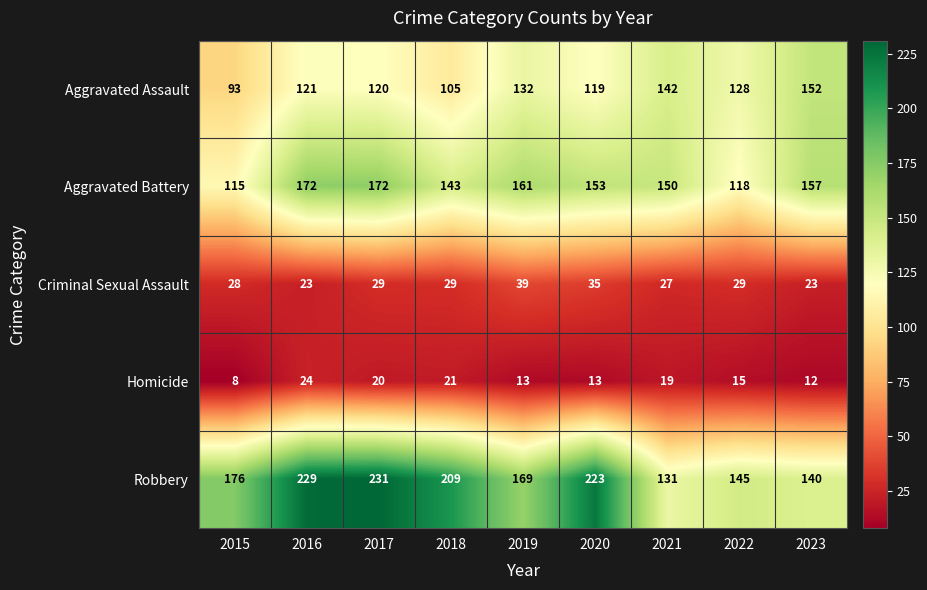

What is the difference between the maximum and minimum values in the Homicide series?

16